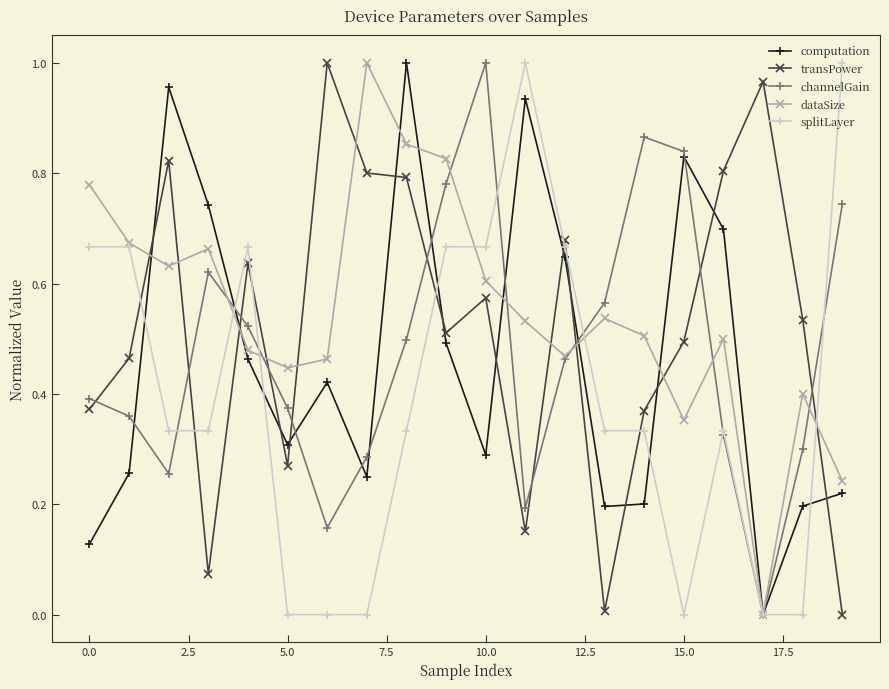

How many interior local peaks does the dataSize series have?

5